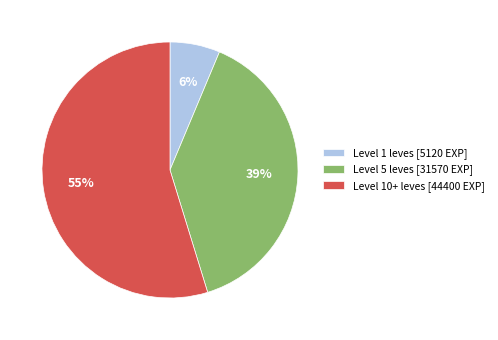

How many slices are in this pie chart?

3